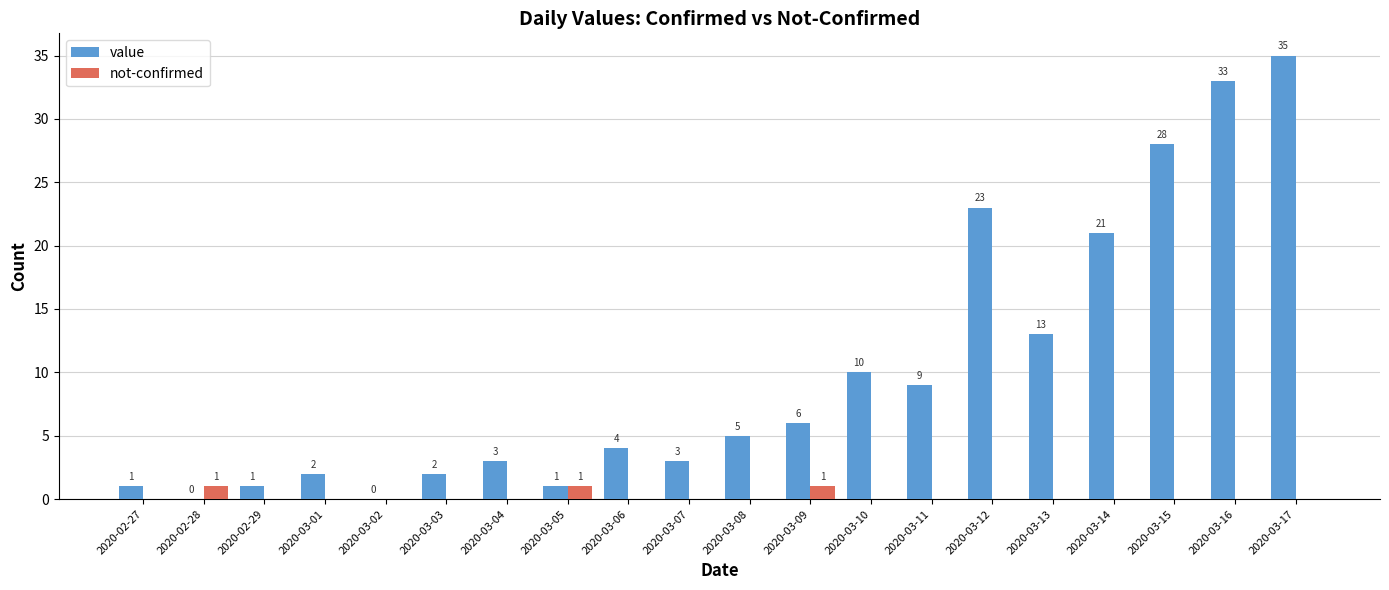

At which label is value closest to 17?

2020-03-13